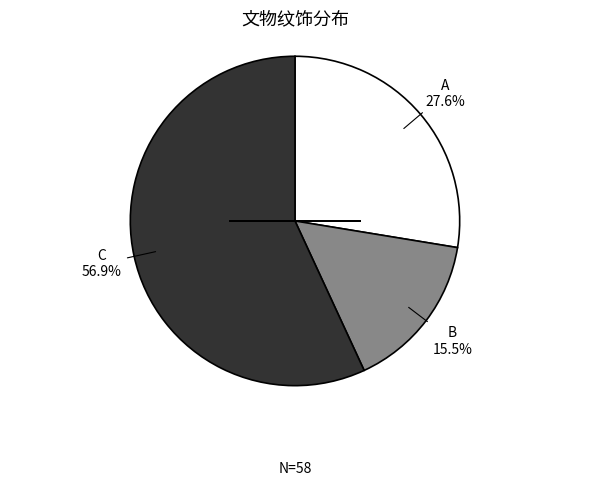

Is there a majority slice in this chart?

Yes